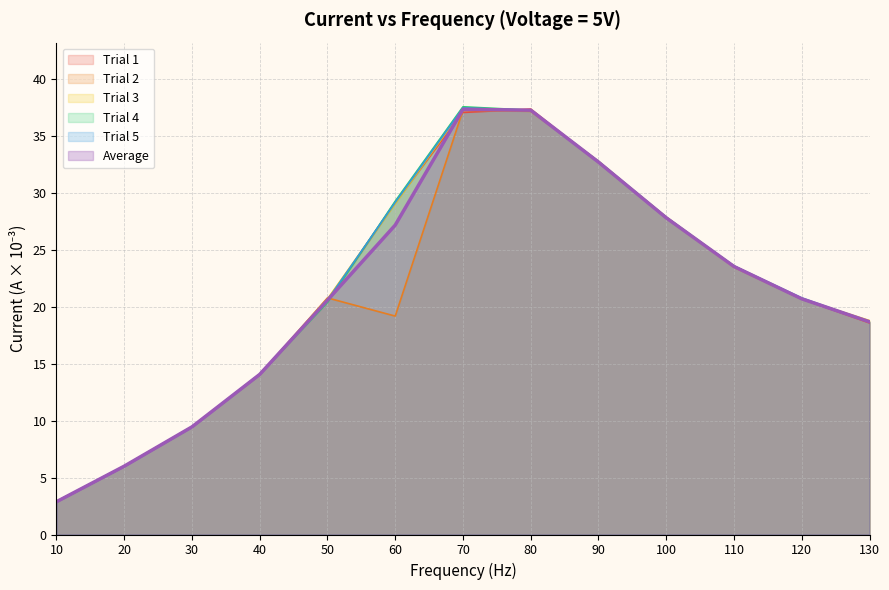

Rank the series at 70 from lowest to highest value.

Trial 1, Trial 2, Average, Trial 3, Trial 5, Trial 4